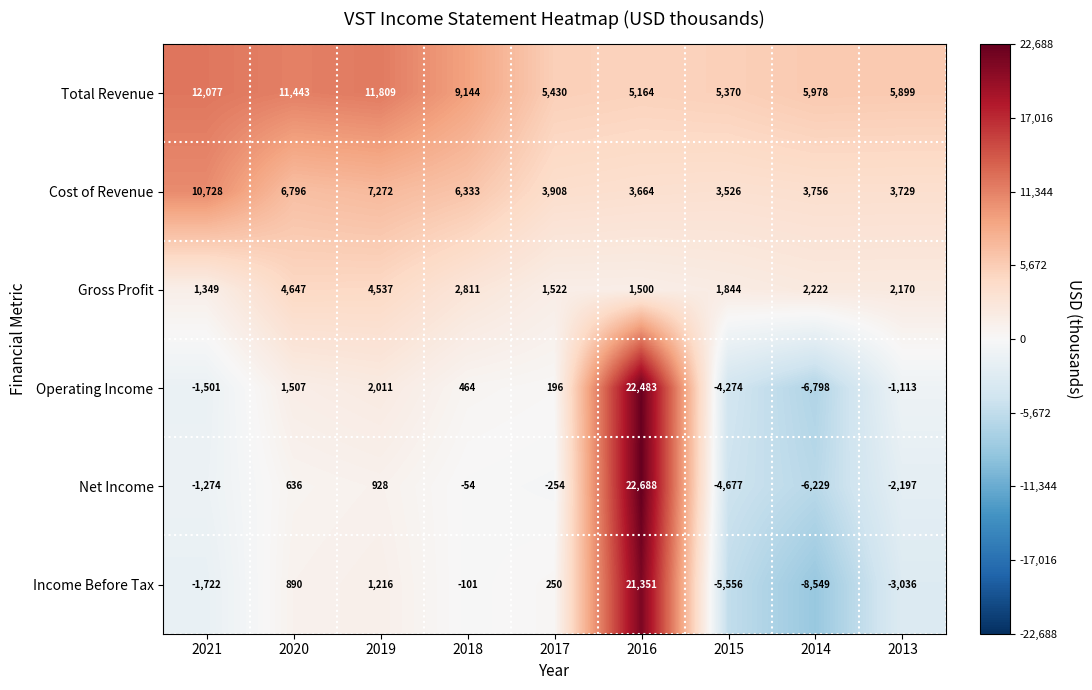

The Income Before Tax series shows -8549 at 2014. True or false?

True